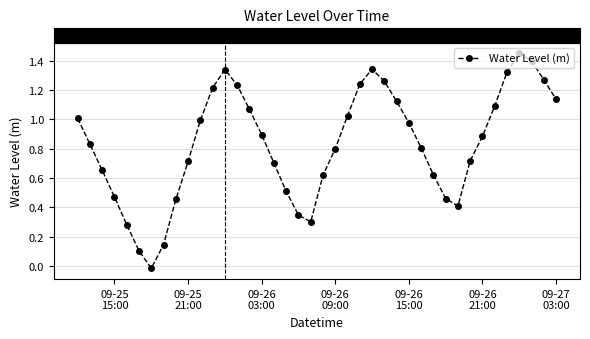

What is the difference between the second highest and minimum values?

1.4